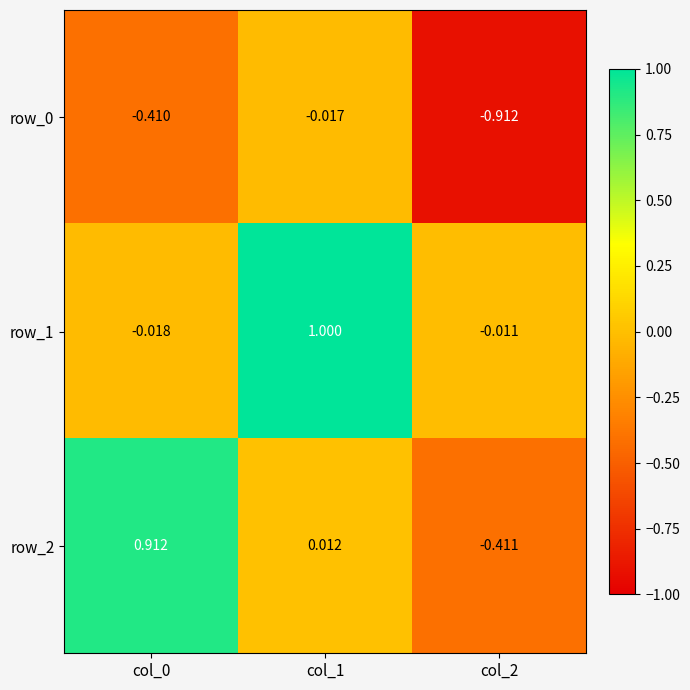

Is the value of row_0 at col_2 greater than the value of row_1 at col_0?

No